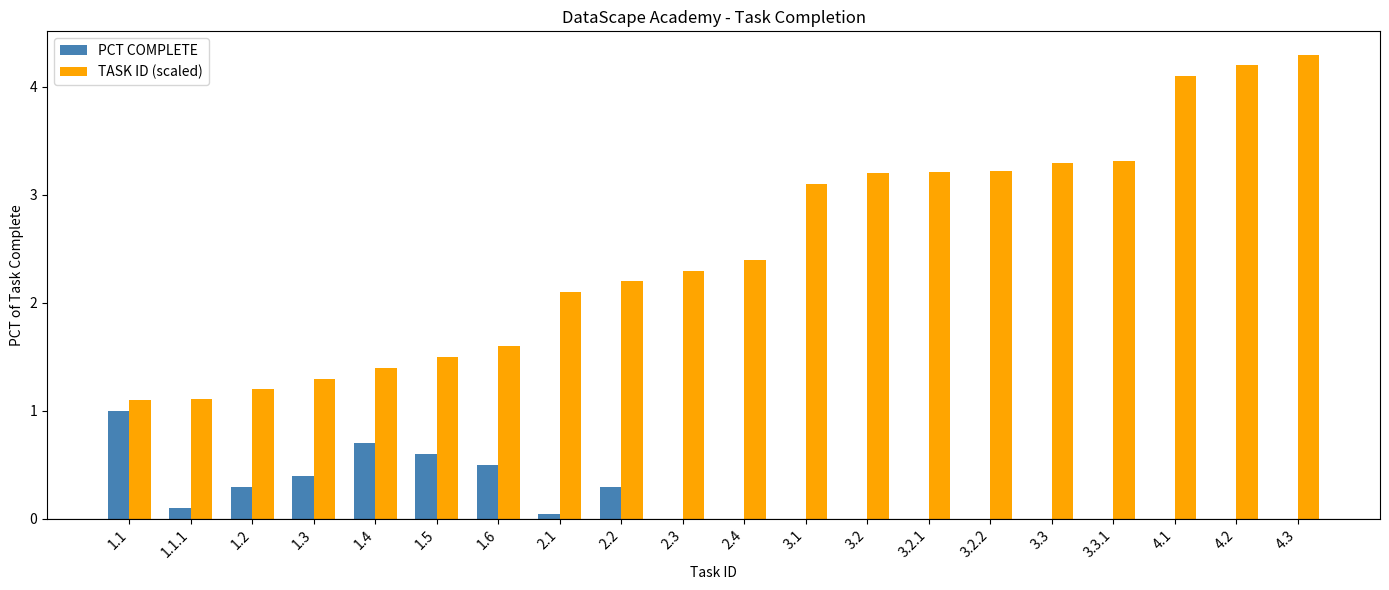

Is it true that PCT COMPLETE equals 0.0 at 4.3?

True